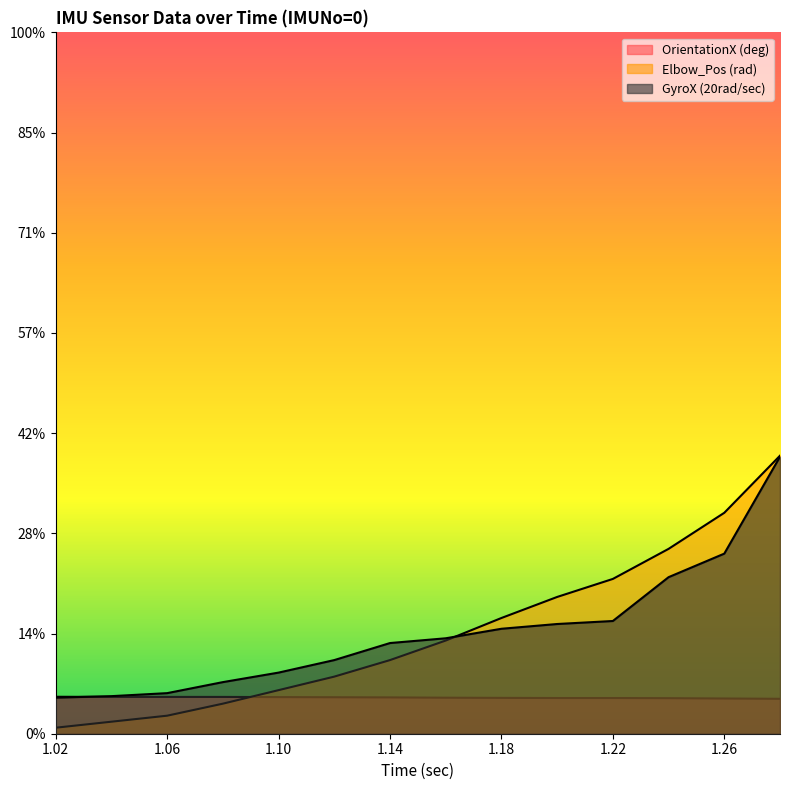

What is the difference between the second highest and second lowest values in the GyroX (20rad/sec) series?

56.9